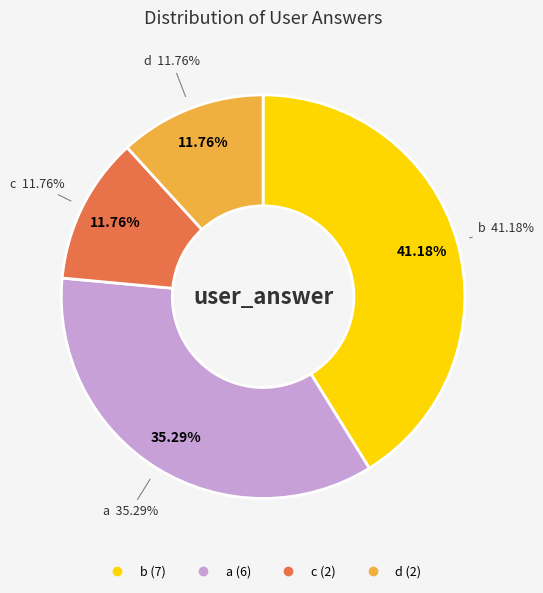

The b slice represents 50% of the pie. True or false?

False